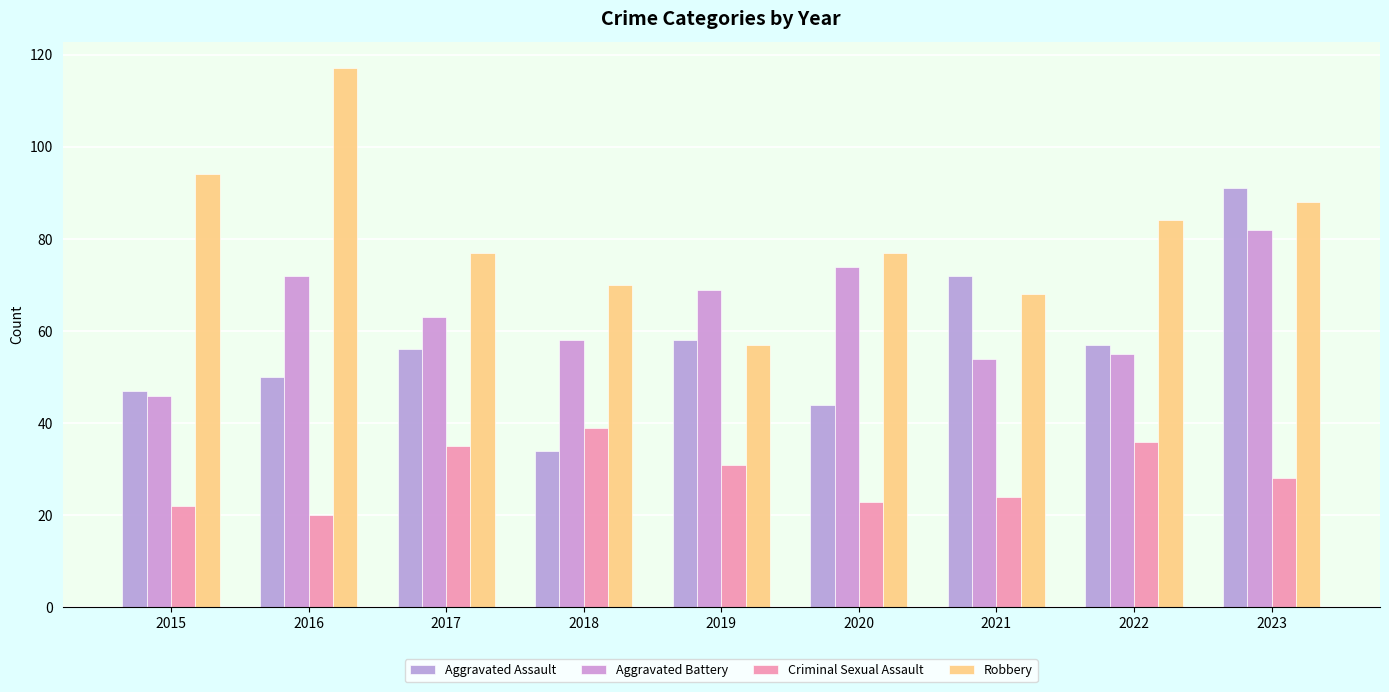

Are the bars grouped side by side (vs. stacked)?

Yes